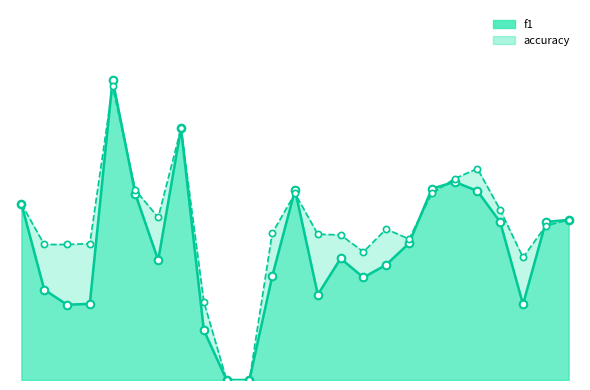

Which series reaches the maximum Y coordinate?

f1